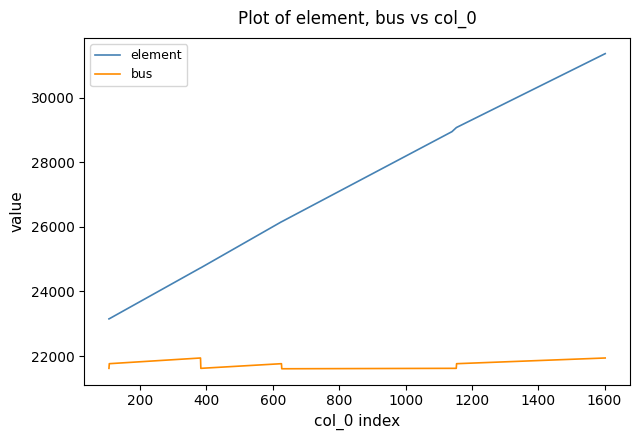

True or false: bus and element cross at least once.

False